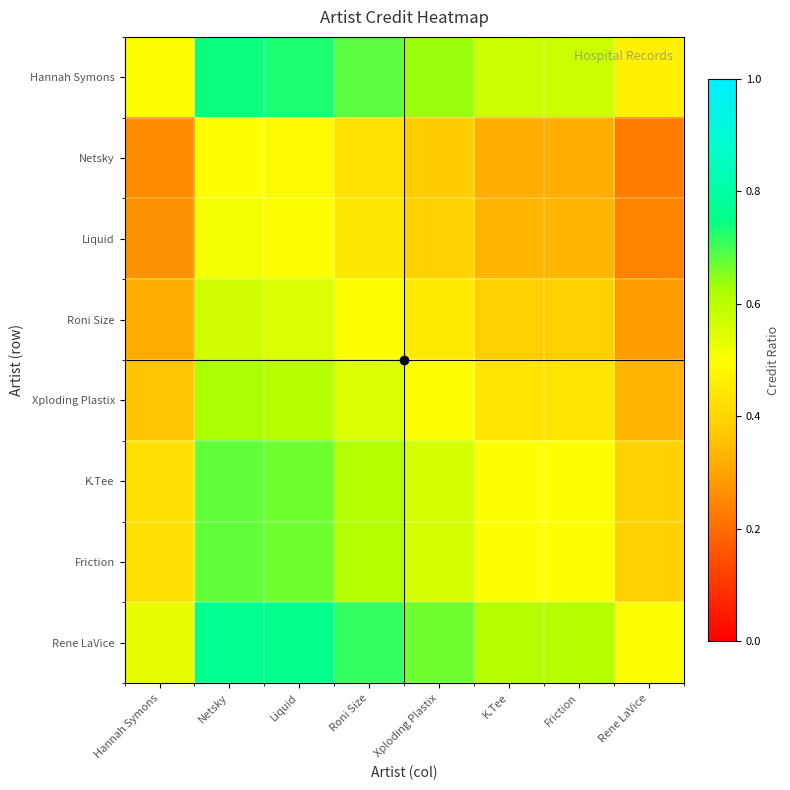

Rank the series by their maximum value, from lowest to highest.

Netsky, Liquid, Roni Size, Xploding Plastix, K.Tee, Friction, Hannah Symons, Rene LaVice